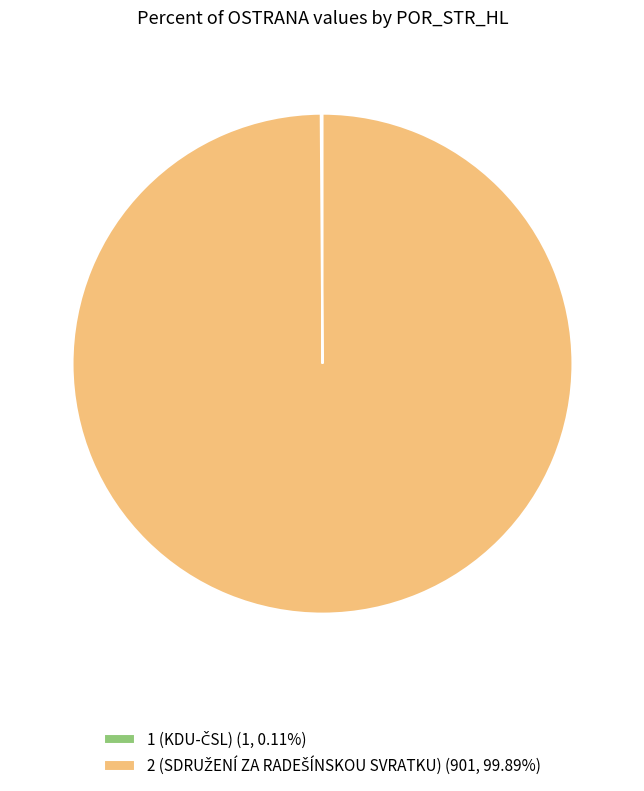

Is there any slice that represents more than half of the pie?

Yes